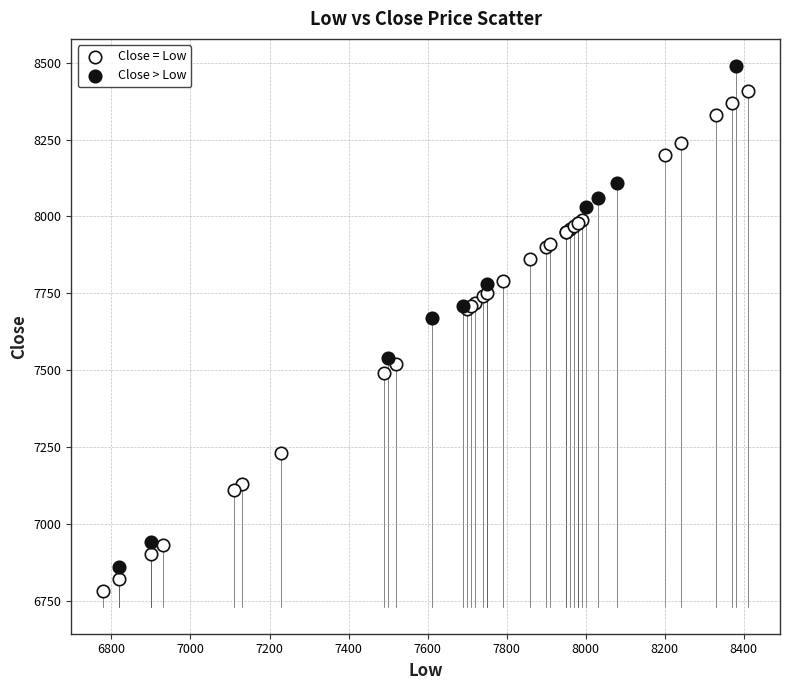

Which series reaches the maximum Y coordinate?

Close > Low